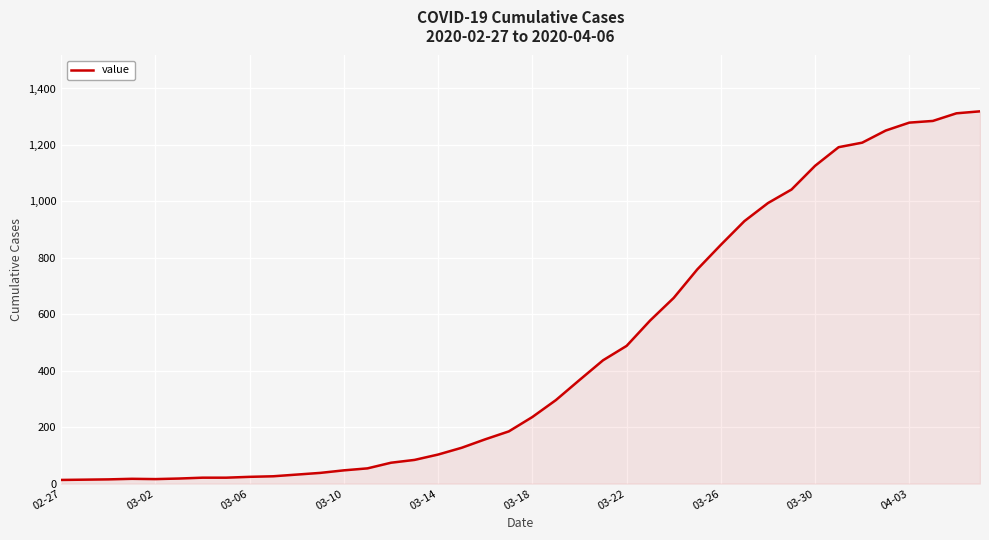

How many values are below 236?

20